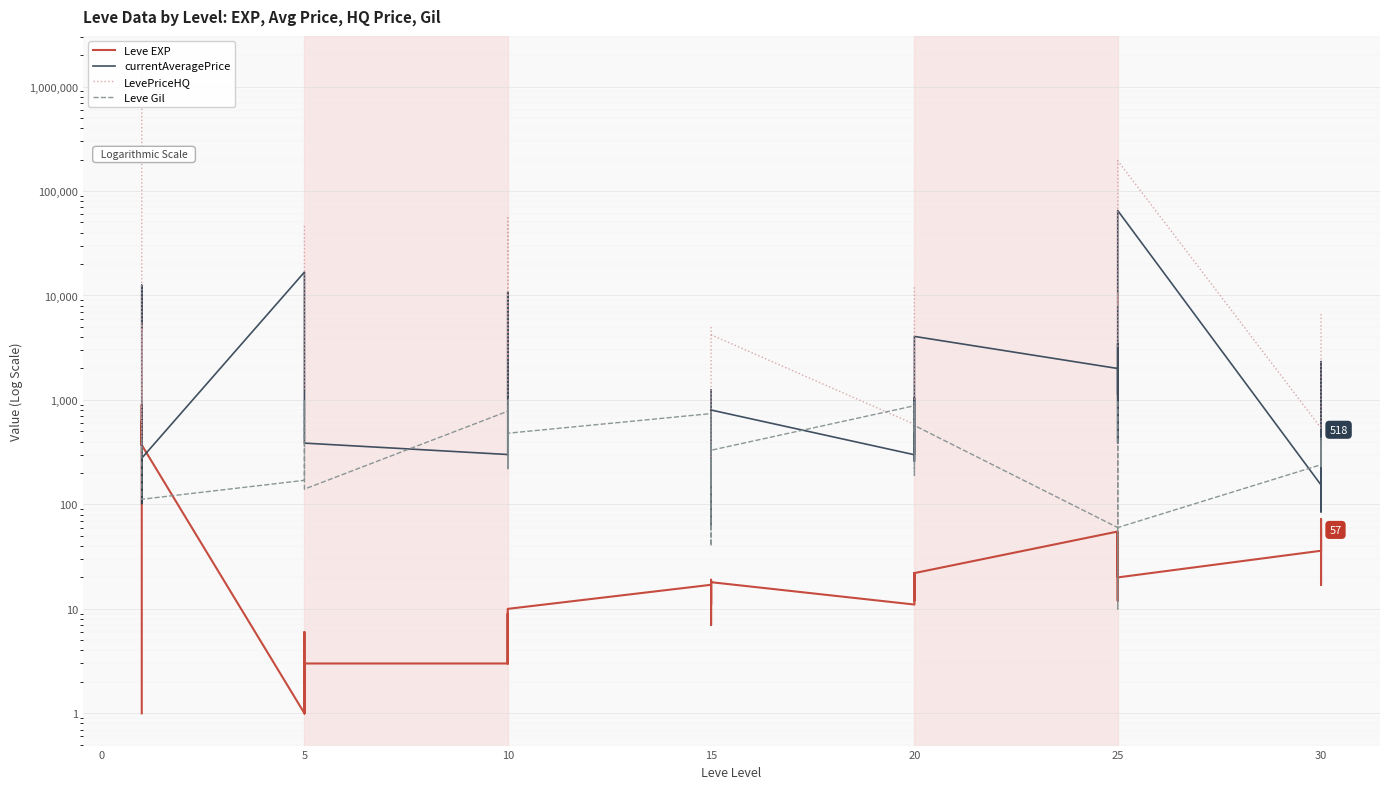

Which series has the widest spread of values?

LevePriceHQ